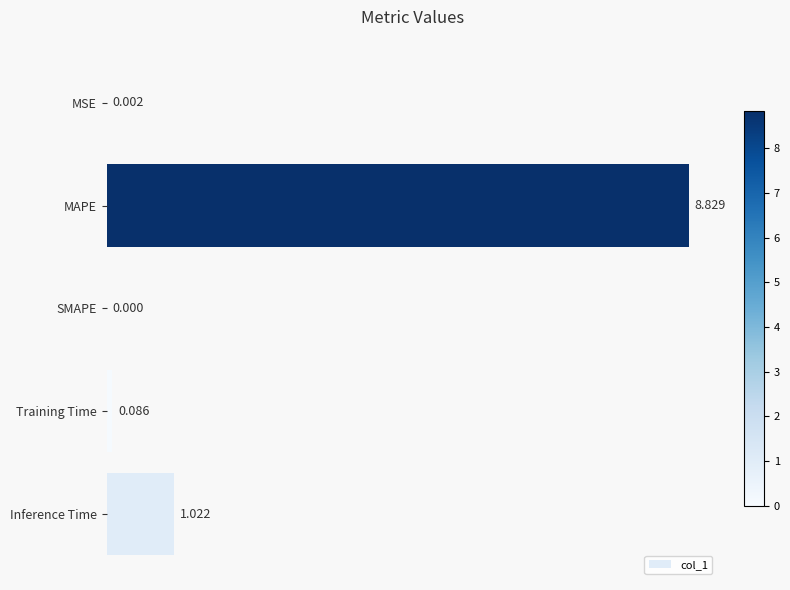

Between SMAPE and MAPE, which is larger?

MAPE